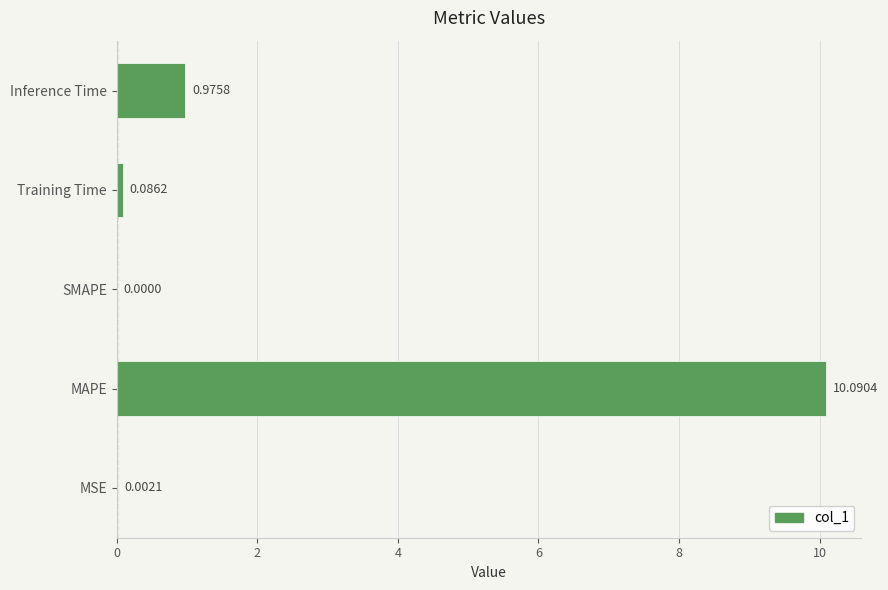

Where is the data nearest to the value 5?

Inference Time